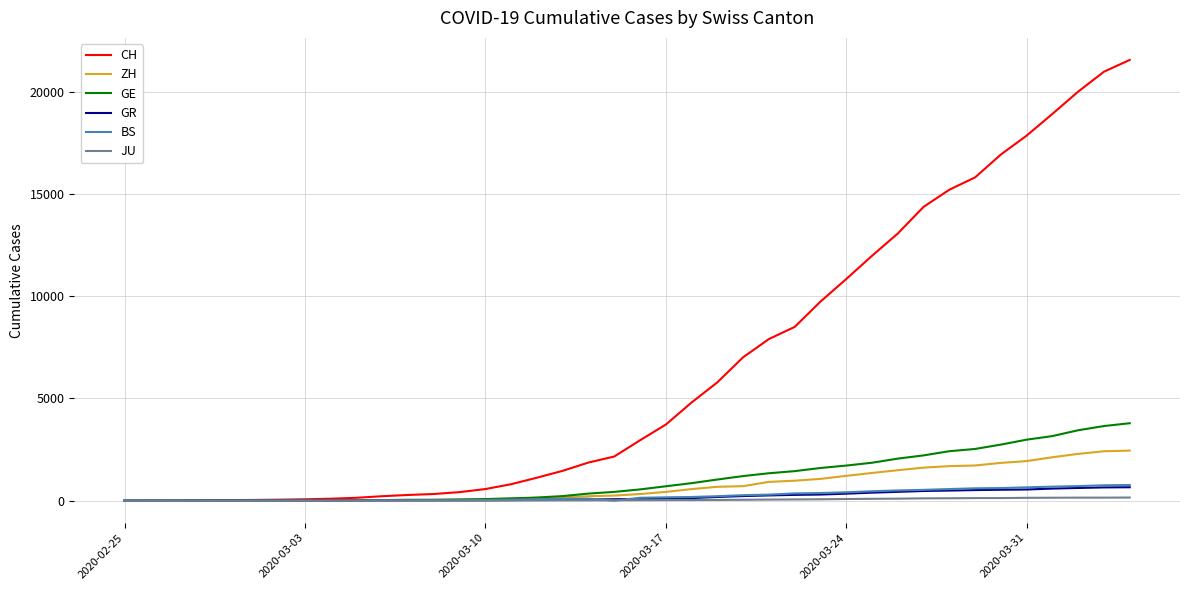

Which series has the largest range (max minus min)?

CH